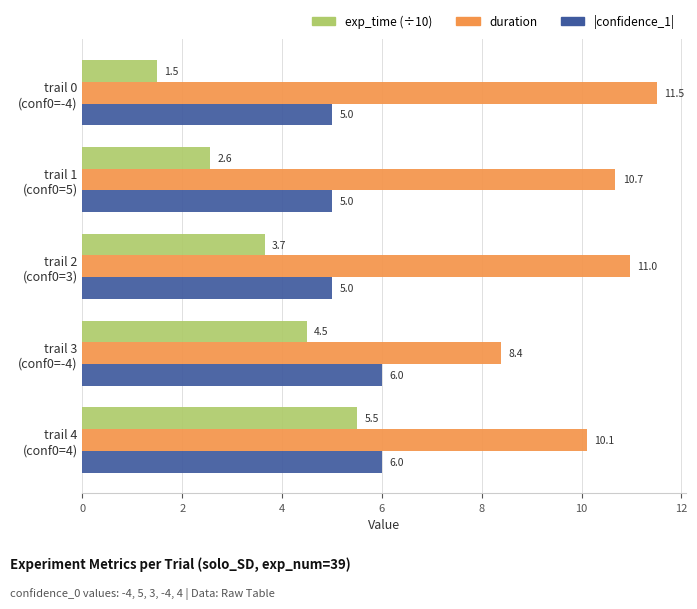

What is the greatest value displayed?

11.5